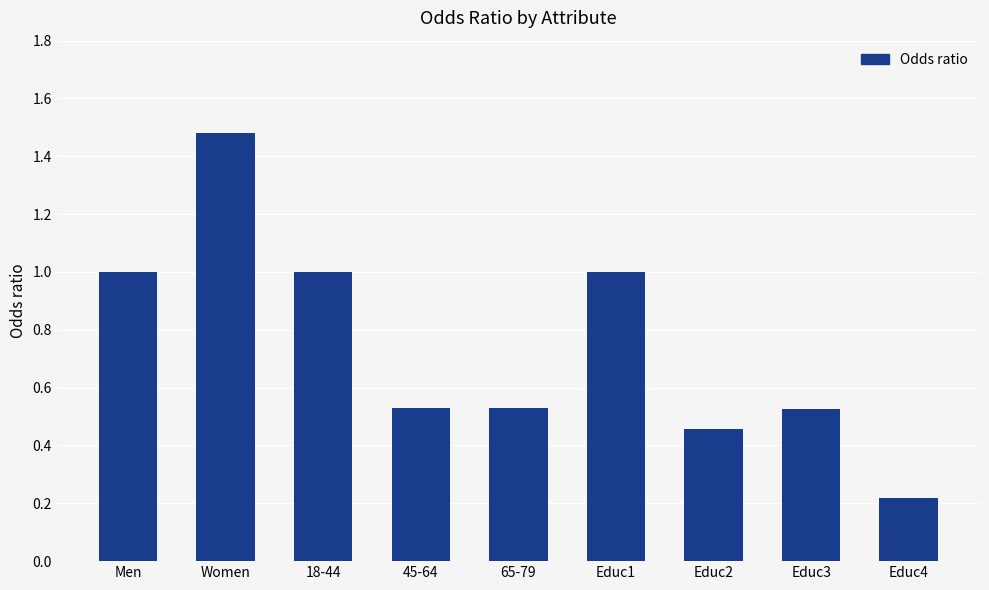

What is the minimum value shown in the chart?

0.2